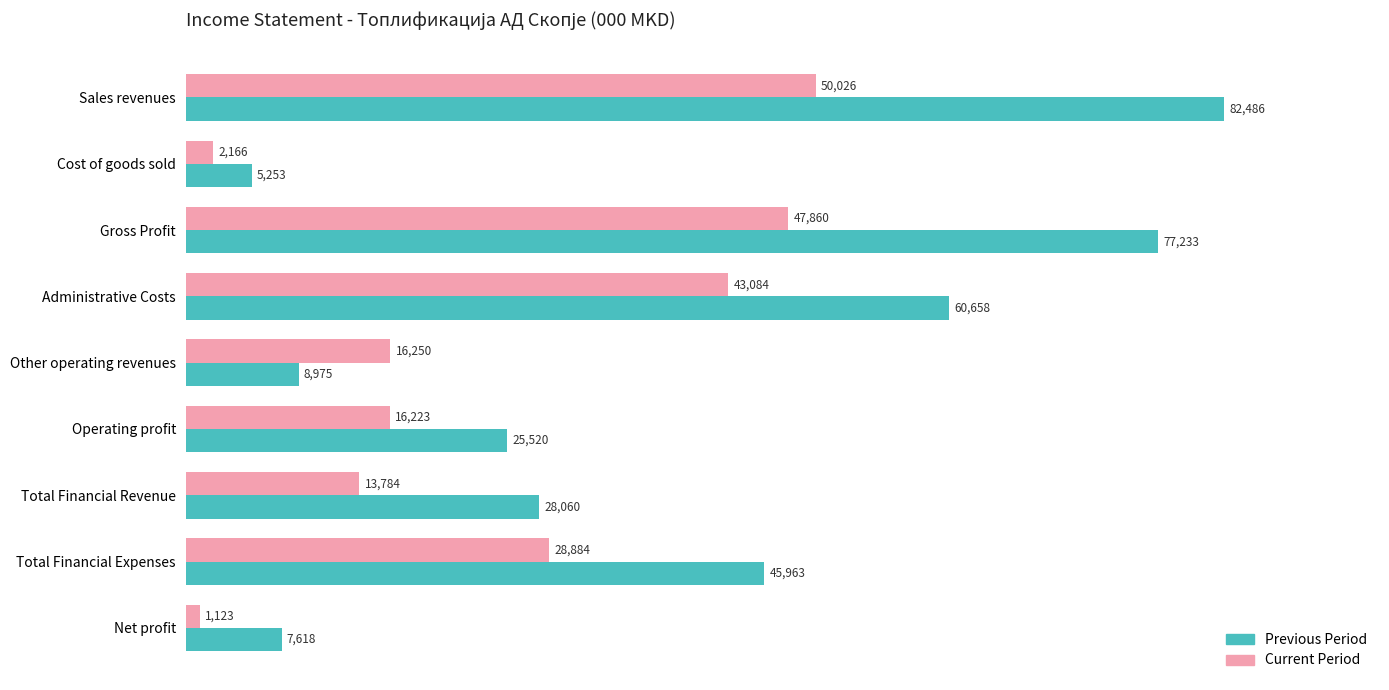

How many data points in Previous Period are less than 28060?

4